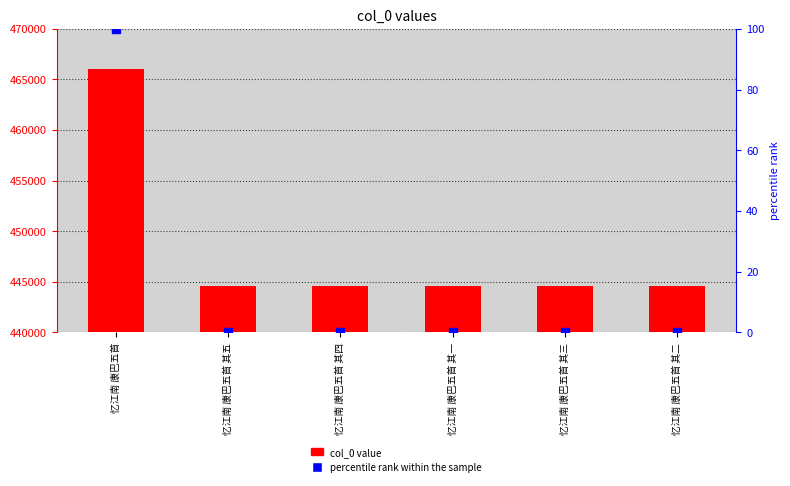

What is the total value across all series at 忆江南 康巴五首 其一?

444565.0